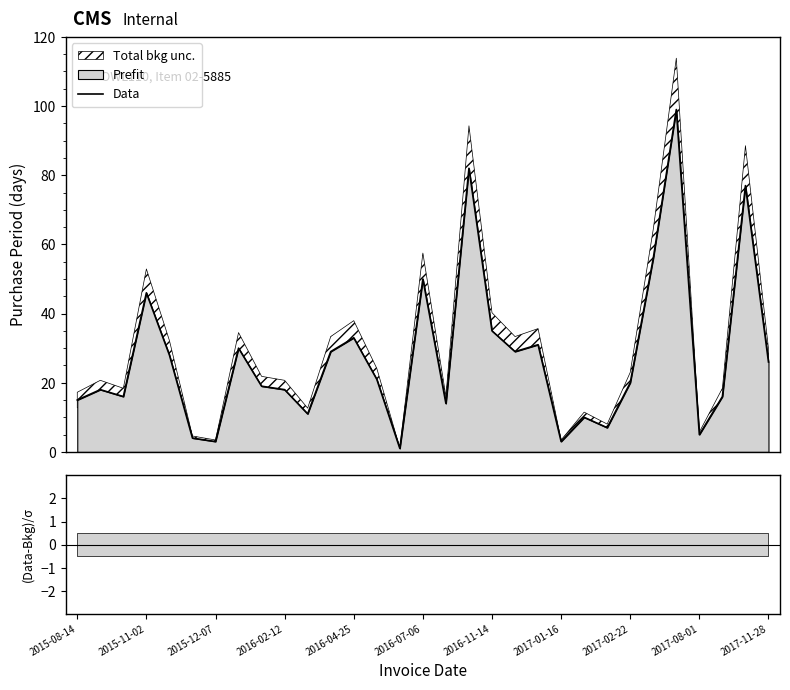

True or false: the data shows 6 at 19.

False